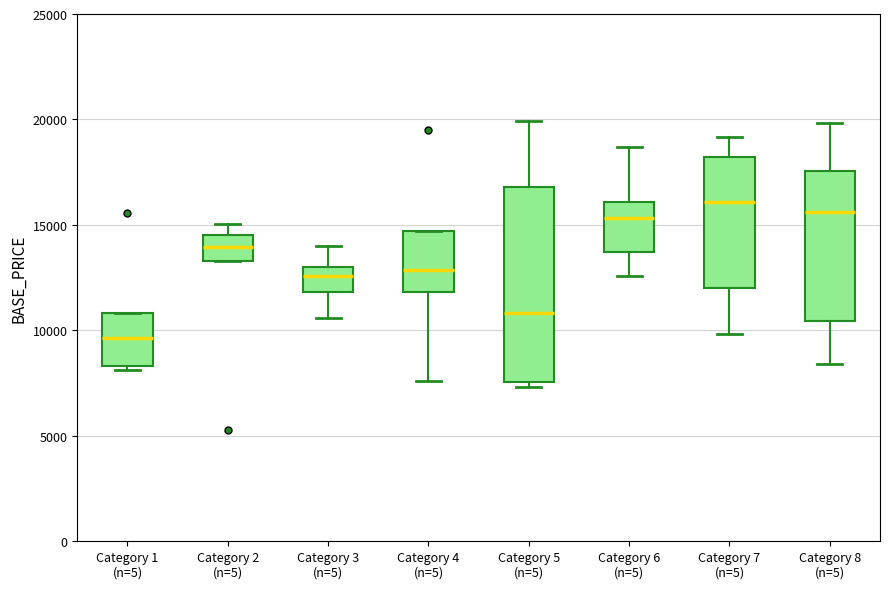

Reading left to right, read every box against the y-axis: the position of its median line, the range the box covers, and the ends of its whiskers. The values are not printed on the chart, so give them approximately, as read against the axis.

Category 1 (n=5): median 9500, box 8500 to 11000, whiskers 8000 to 11000
Category 2 (n=5): median 14000, box 13500 to 14500, whiskers 13500 to 15000
Category 3 (n=5): median 12500, box 12000 to 13000, whiskers 10500 to 14000
Category 4 (n=5): median 13000, box 12000 to 14500, whiskers 7500 to 14500
Category 5 (n=5): median 11000, box 7500 to 17000, whiskers 7500 (just below the box's lower edge) to 20000
Category 6 (n=5): median 15500, box 13500 to 16000, whiskers 12500 to 18500
Category 7 (n=5): median 16000, box 12000 to 18000, whiskers 10000 to 19000
Category 8 (n=5): median 15500, box 10500 to 17500, whiskers 8500 to 20000